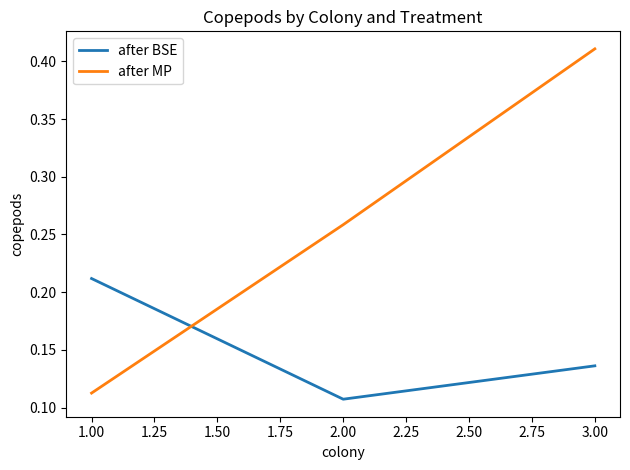

List the labels in order of after MP value, smallest first.

1.00, 2.00, 3.00